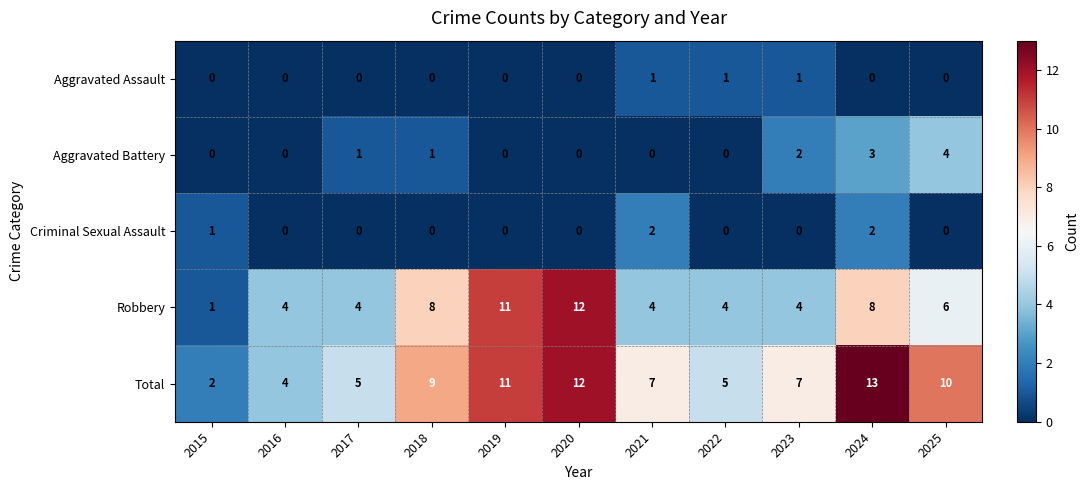

What is the difference between the maximum and second lowest values in the Aggravated Battery series?

4